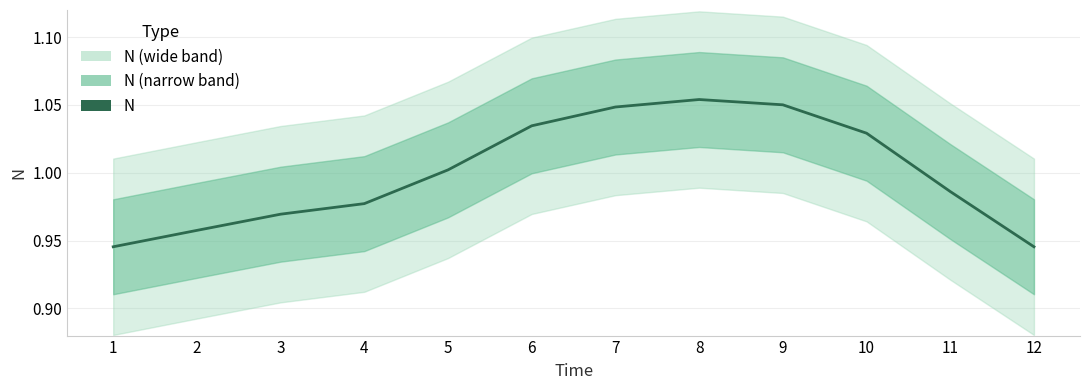

How many lines are shown in the chart?

1